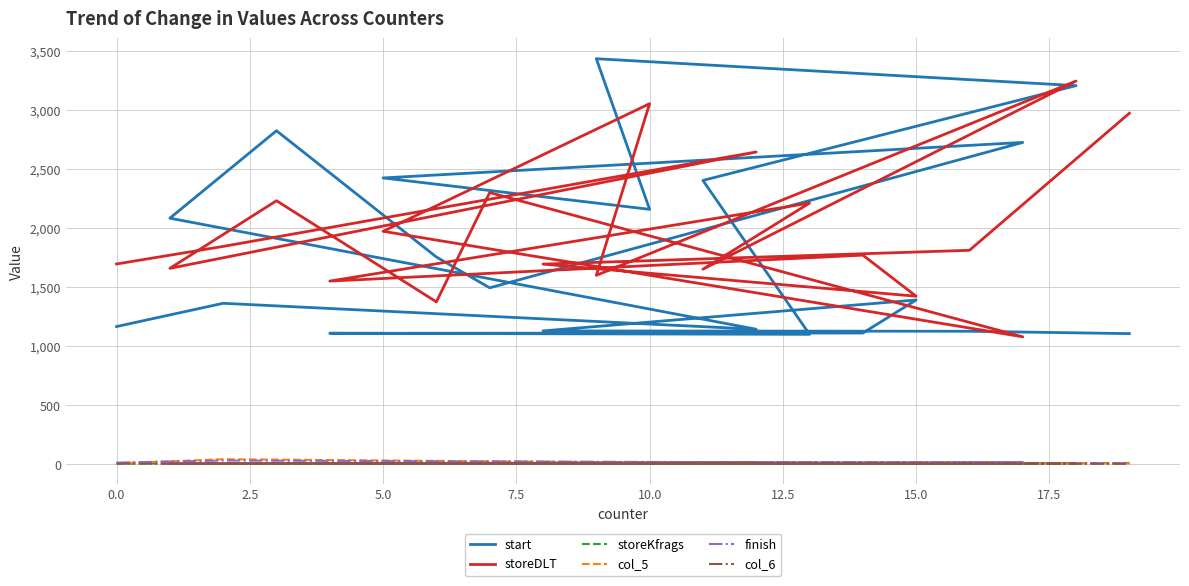

True or false: storeKfrags has a value of 9 at 7.5.

False